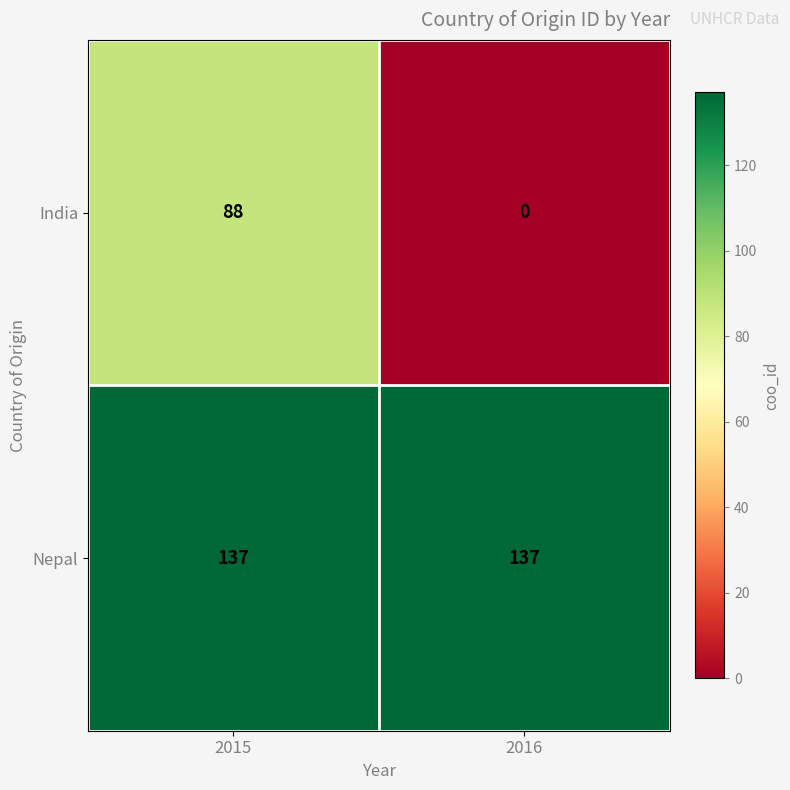

Reading right to left, list all the values displayed in this chart.

India: 0	88
Nepal: 137	137